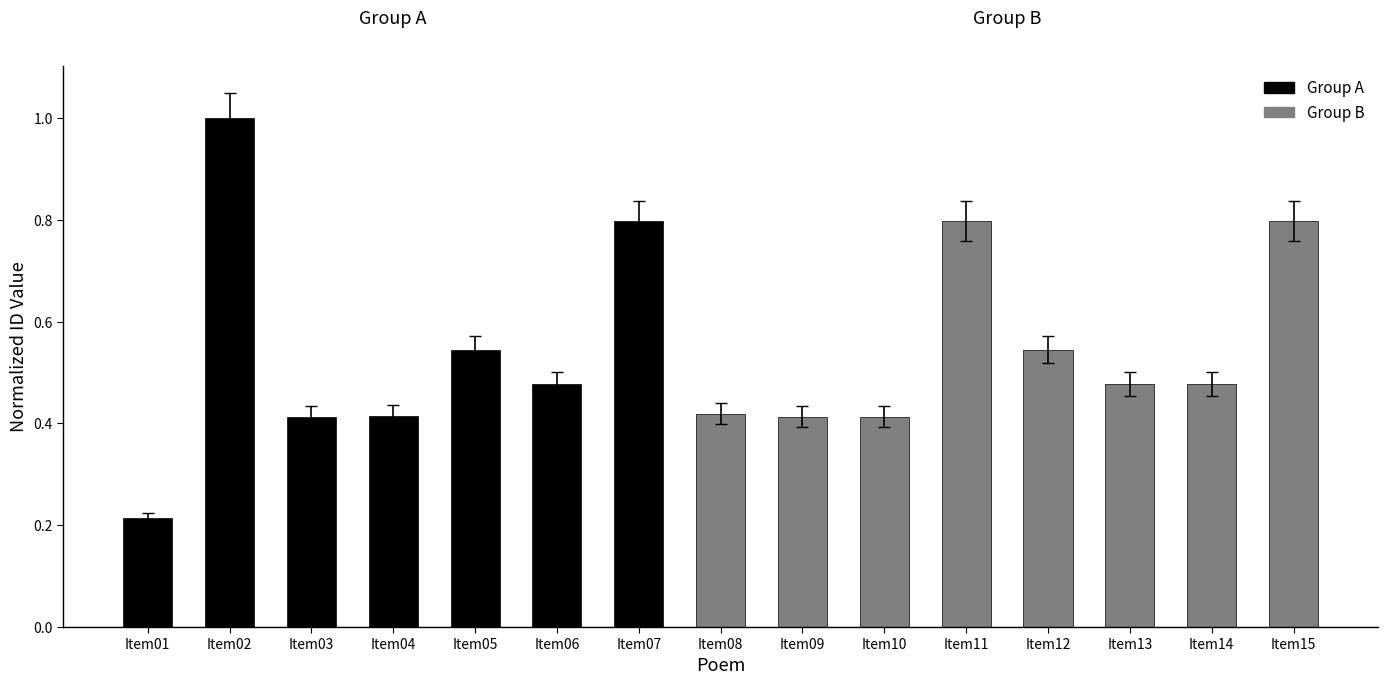

The chart shows a value of 0.8 at Item11. True or false?

True